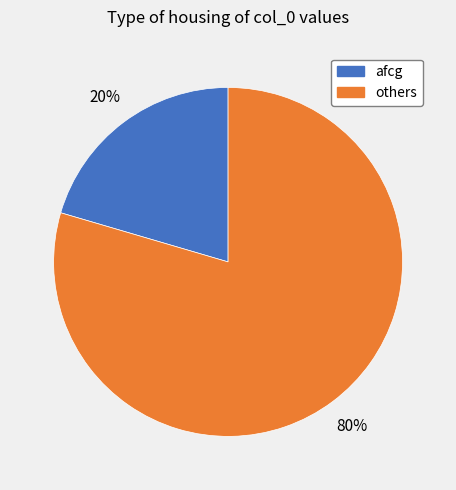

Between others and afcg, which is larger?

others